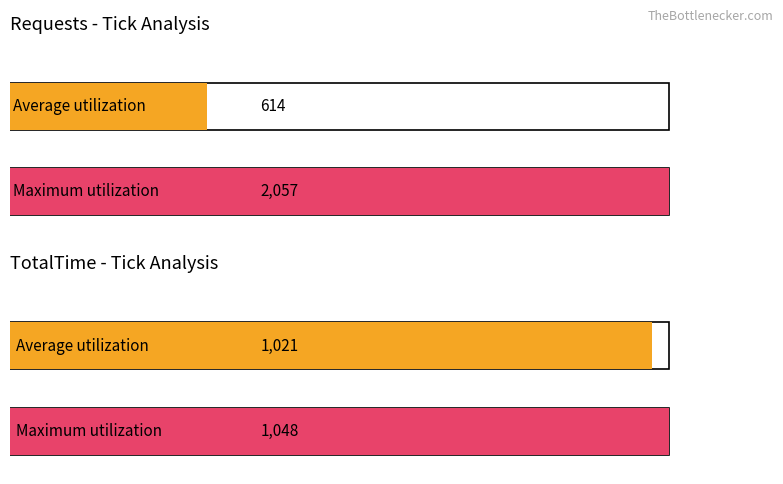

What is the difference between the highest and lowest values at Requests (avg)?

1443